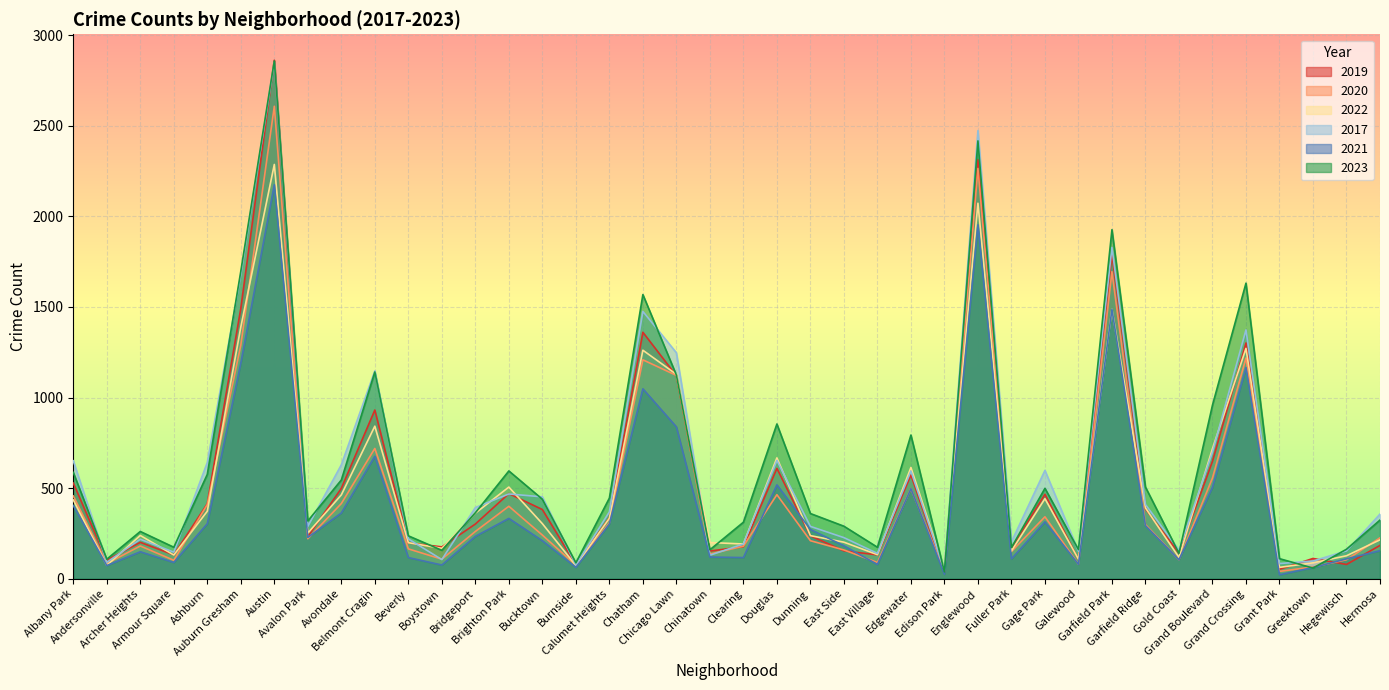

How many distinct data groups are displayed?

6